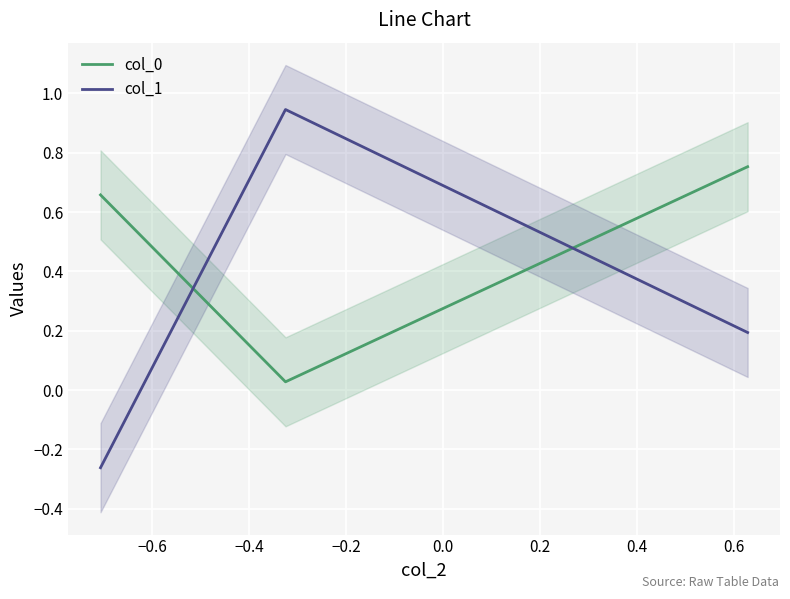

How many values in col_1 are below zero?

1